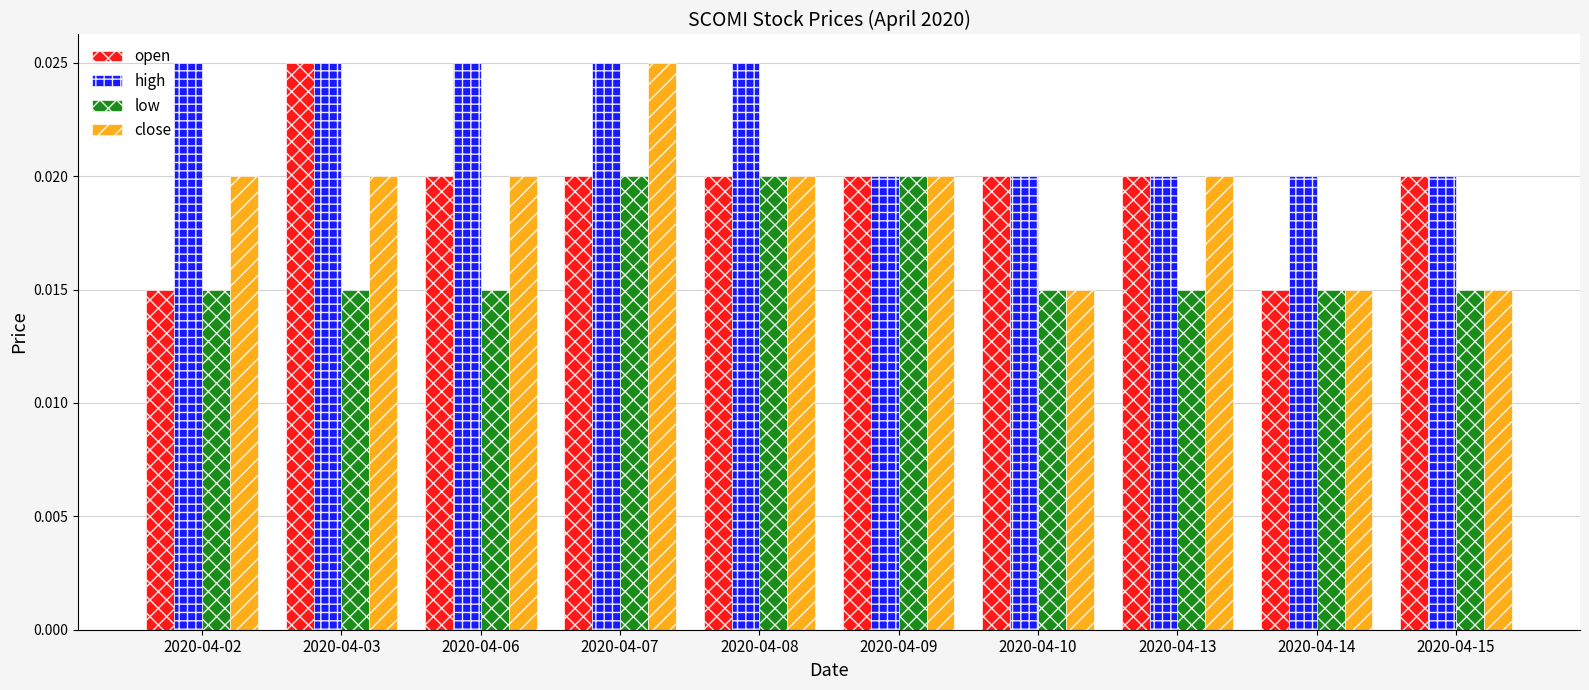

How many open values are between 0 and 1?

10